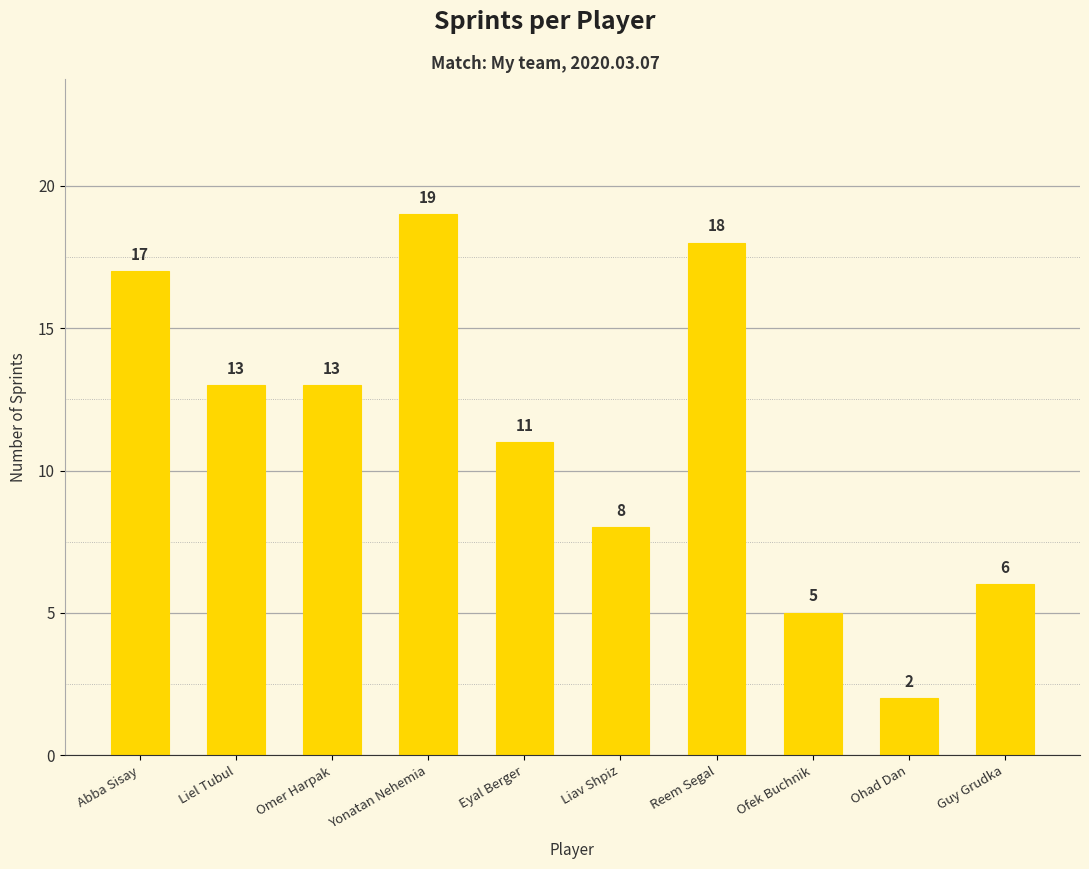

What is the label of the 10th bar from the right?

Abba Sisay